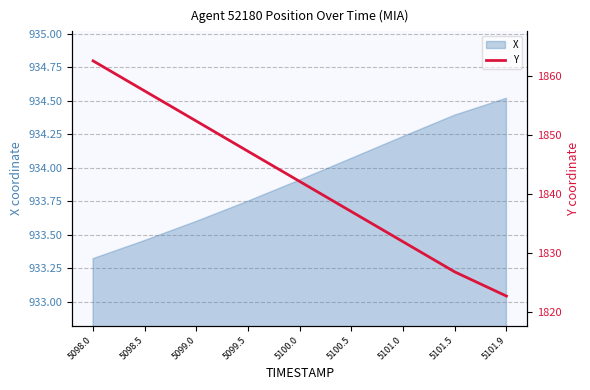

What is the smallest value displayed?

1822.7